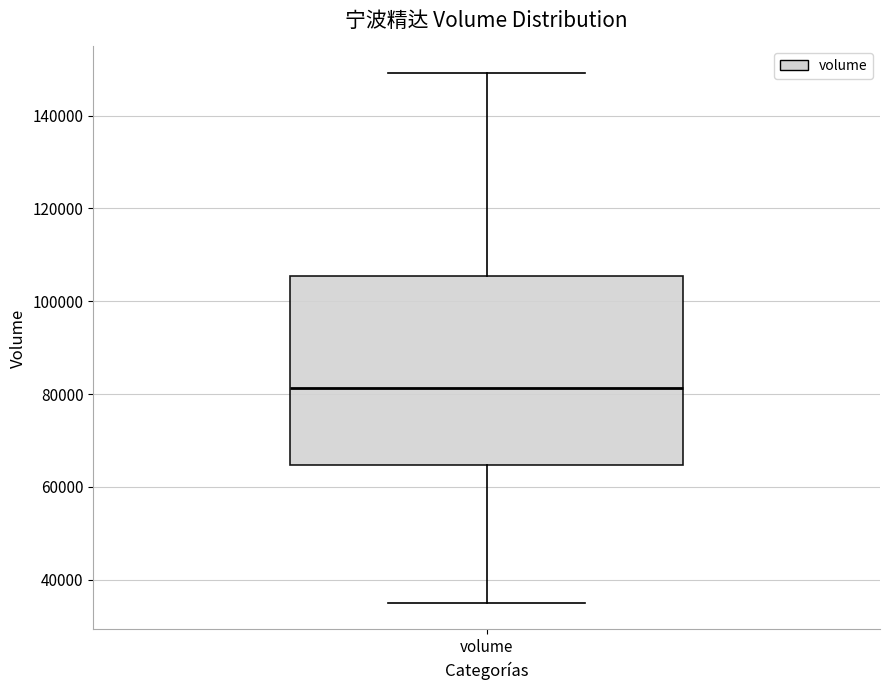

Where is the lower edge of the box for volume on the y-axis? The values are not printed on the chart, so give them approximately, as read against the axis.

64000